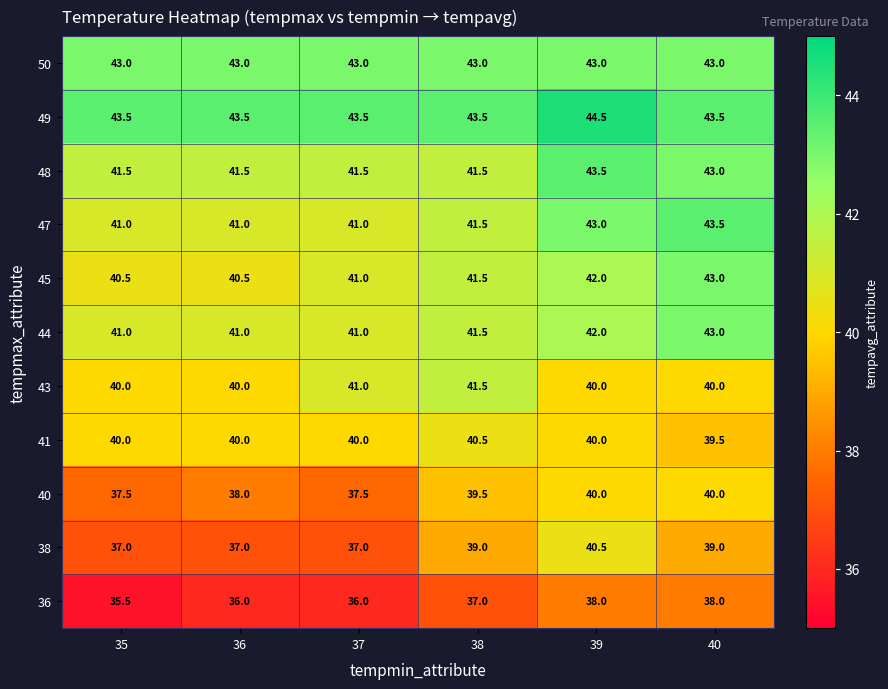

The value of 44 at 37 is 25.2. True or false?

False